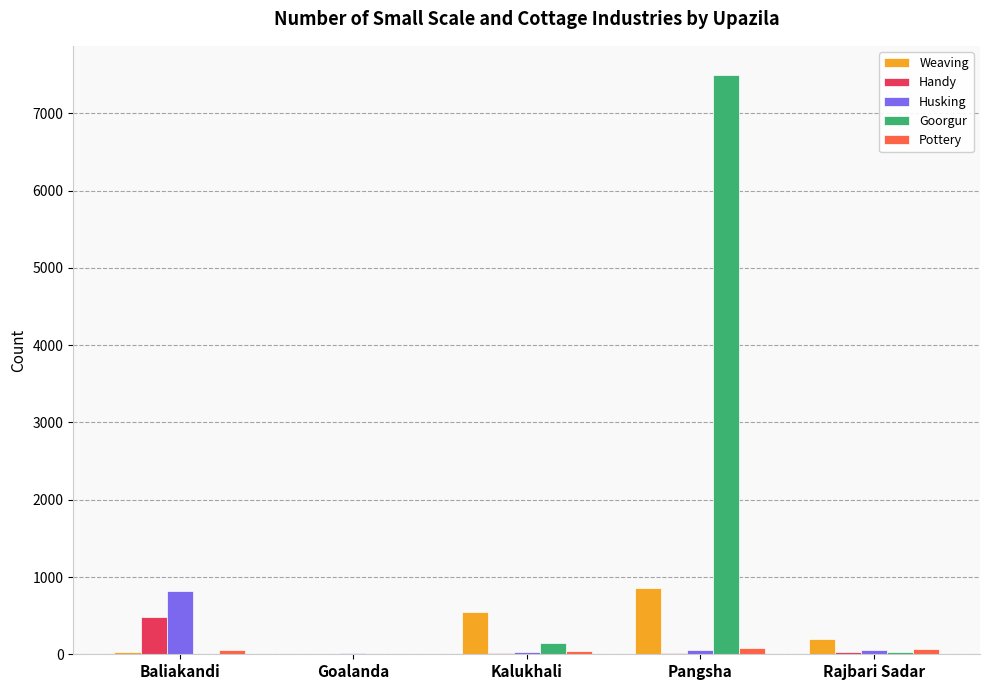

What is the difference between the Handy values at Kalukhali and Baliakandi?

470